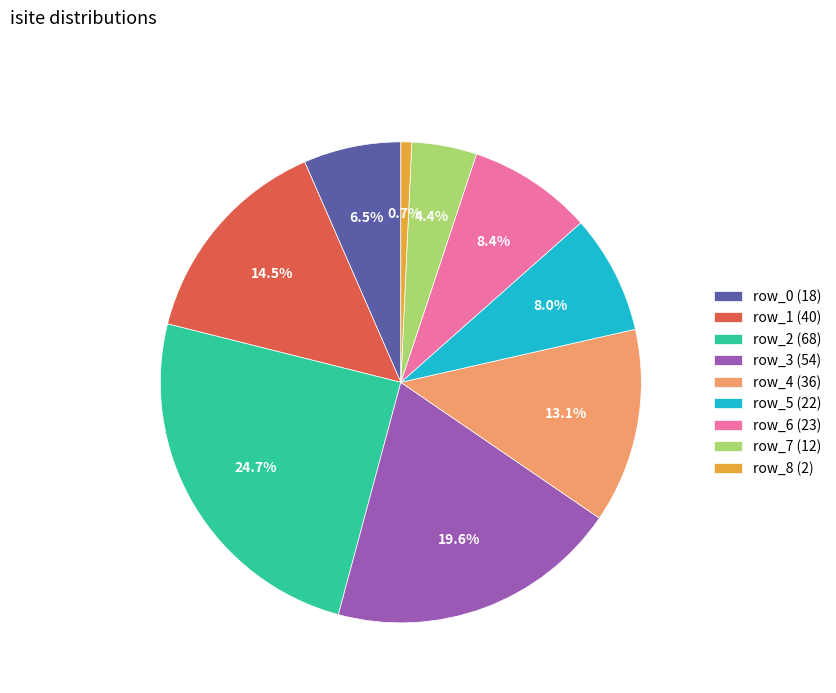

Does row_4 represent more than half of the total?

No